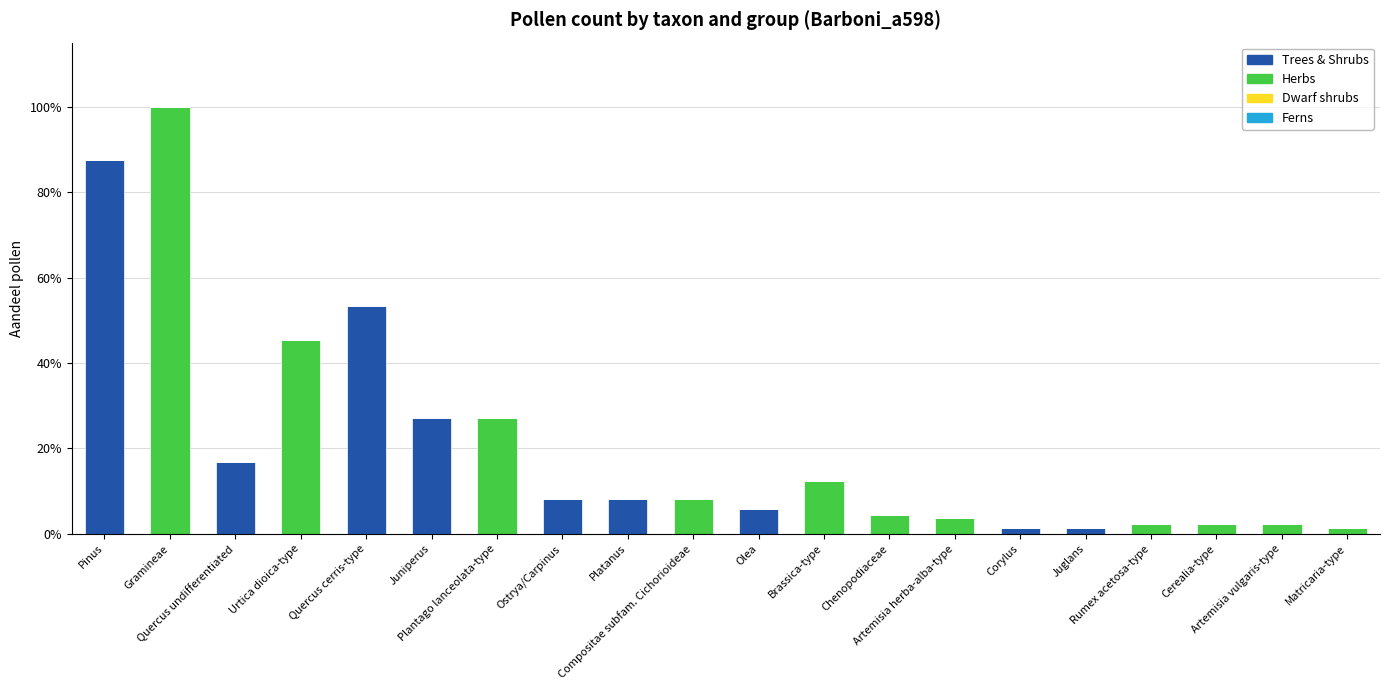

Are the bars horizontal?

No